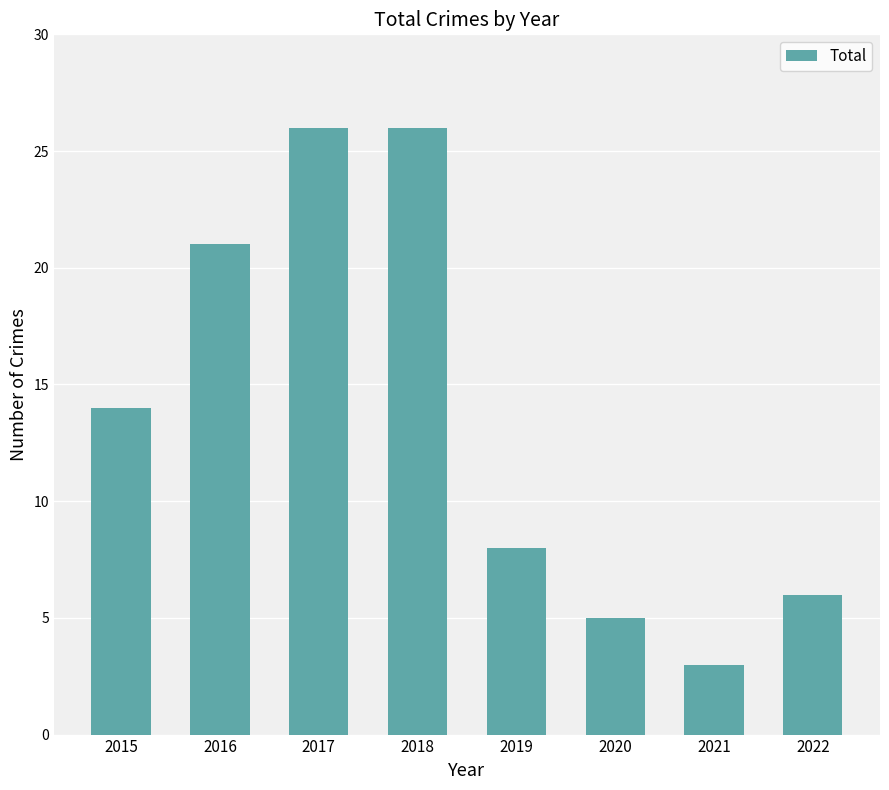

What is the maximum value shown in the chart?

26